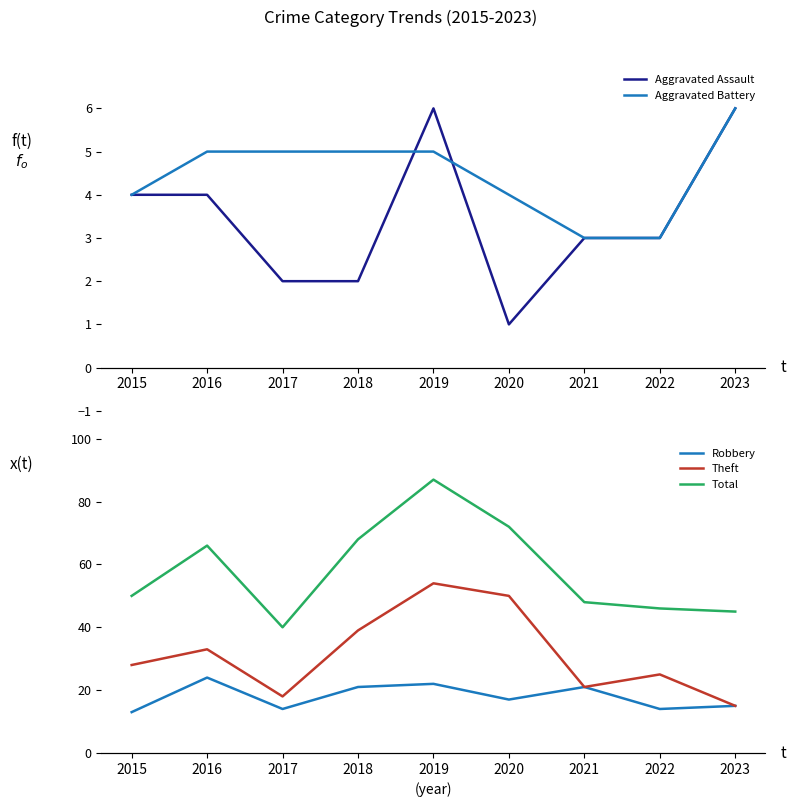

Reading left to right, what are all the values shown in this chart?

Aggravated Assault: 2015=4	2016=4	2017=2	2018=2	2019=6	2020=1	2021=3	2022=3	2023=6
Aggravated Battery: 2015=4	2016=5	2017=5	2018=5	2019=5	2020=4	2021=3	2022=3	2023=6
Robbery: 2015=13	2016=24	2017=14	2018=21	2019=22	2020=17	2021=21	2022=14	2023=15
Theft: 2015=28	2016=33	2017=18	2018=39	2019=54	2020=50	2021=21	2022=25	2023=15
Total: 2015=50	2016=66	2017=40	2018=68	2019=87	2020=72	2021=48	2022=46	2023=45